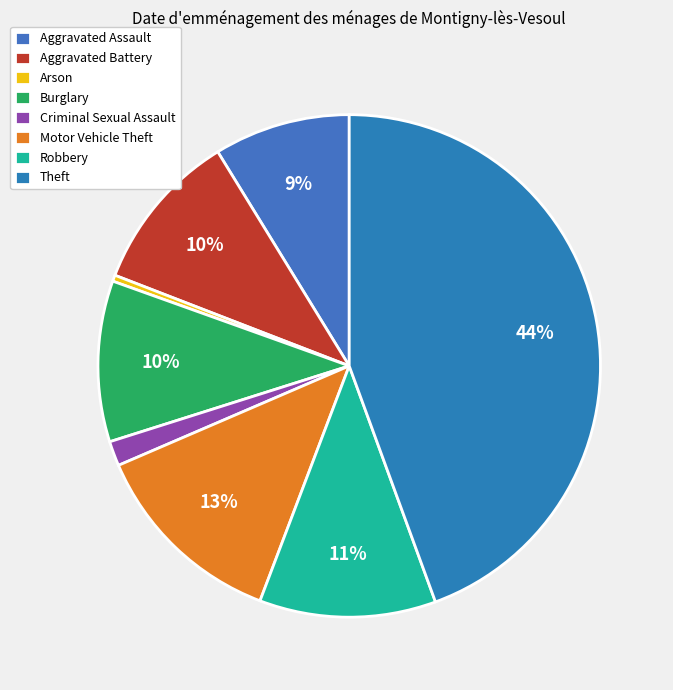

Count the number of slices in the pie.

8